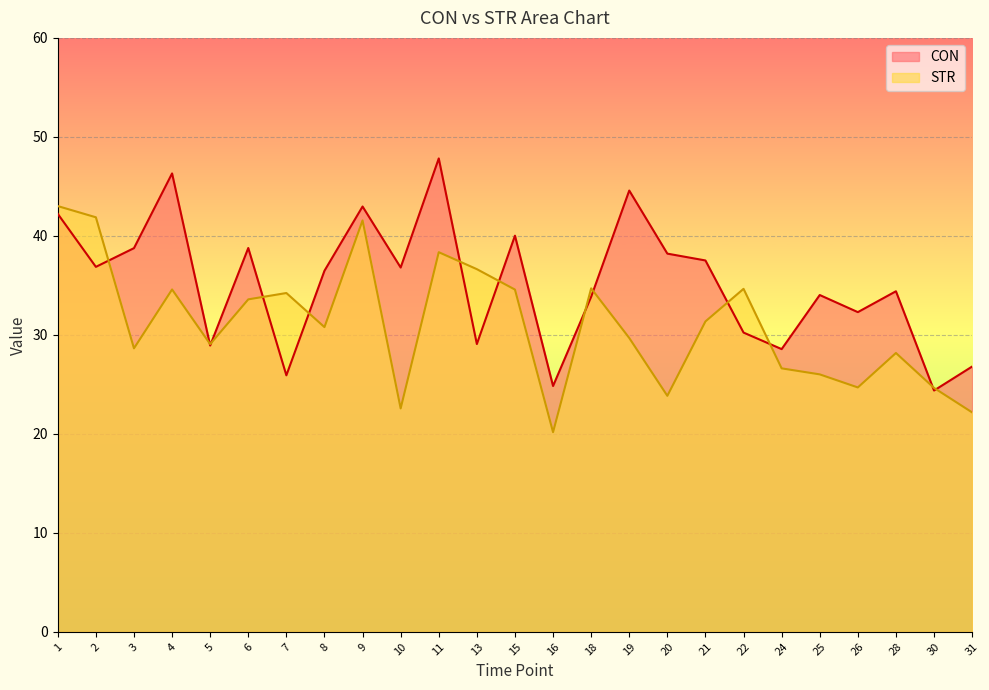

True or false: STR and CON cross at least once.

True